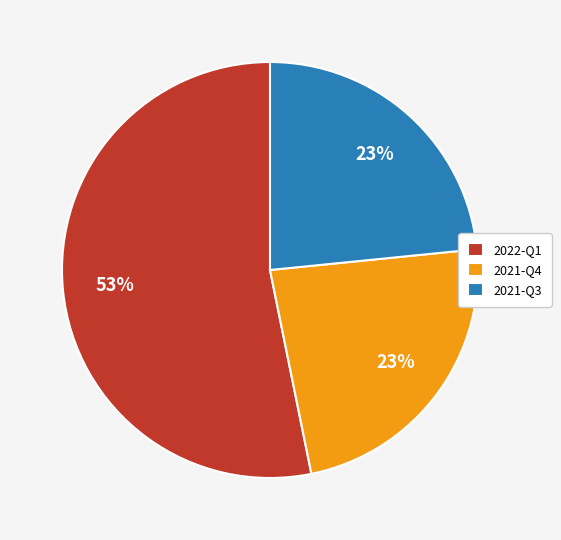

Is there any slice that represents more than half of the pie?

Yes